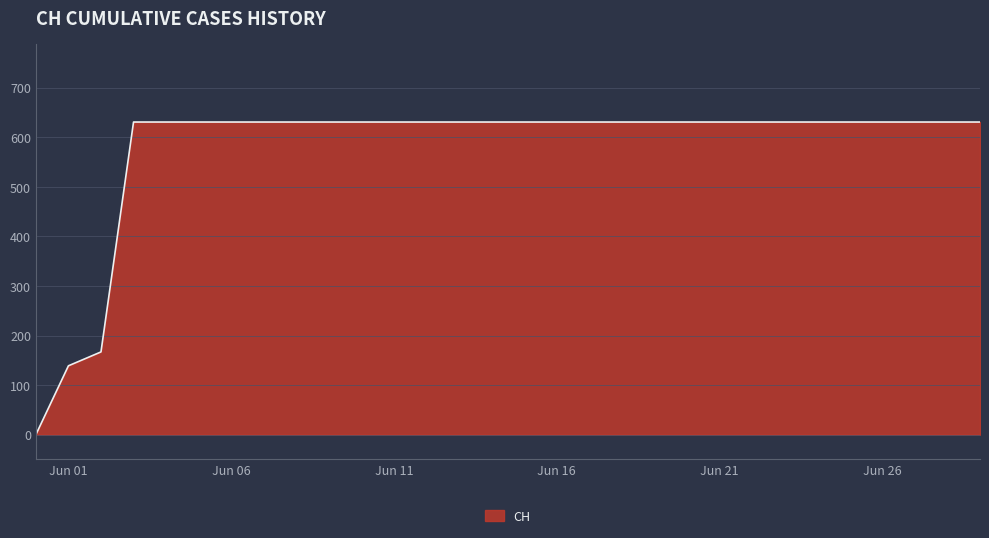

What is the difference between the maximum and minimum values?

631